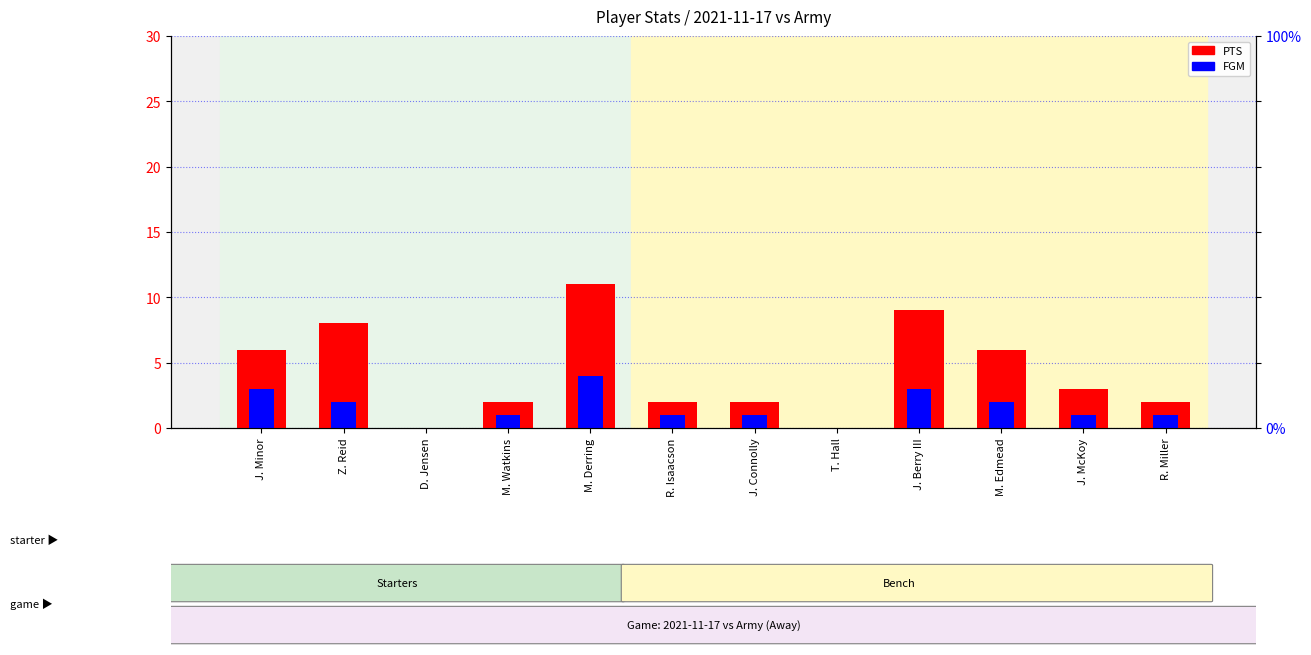

Reading left to right, transcribe all the data shown in this chart.

PTS: J. Minor=6	Z. Reid=8	D. Jensen=0	M. Watkins=2	M. Derring=11	R. Isaacson=2	J. Connolly=2	T. Hall=0	J. Berry III=9	M. Edmead=6	J. McKoy=3	R. Miller=2
FGM: J. Minor=3	Z. Reid=2	D. Jensen=0	M. Watkins=1	M. Derring=4	R. Isaacson=1	J. Connolly=1	T. Hall=0	J. Berry III=3	M. Edmead=2	J. McKoy=1	R. Miller=1